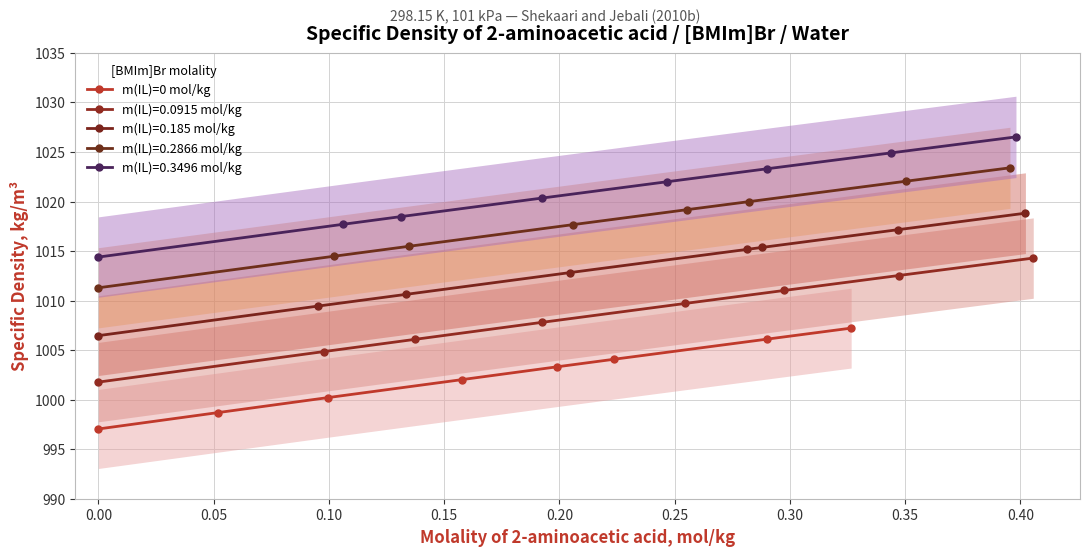

What is the maximum value for m(IL)=0 mol/kg?

1007.2